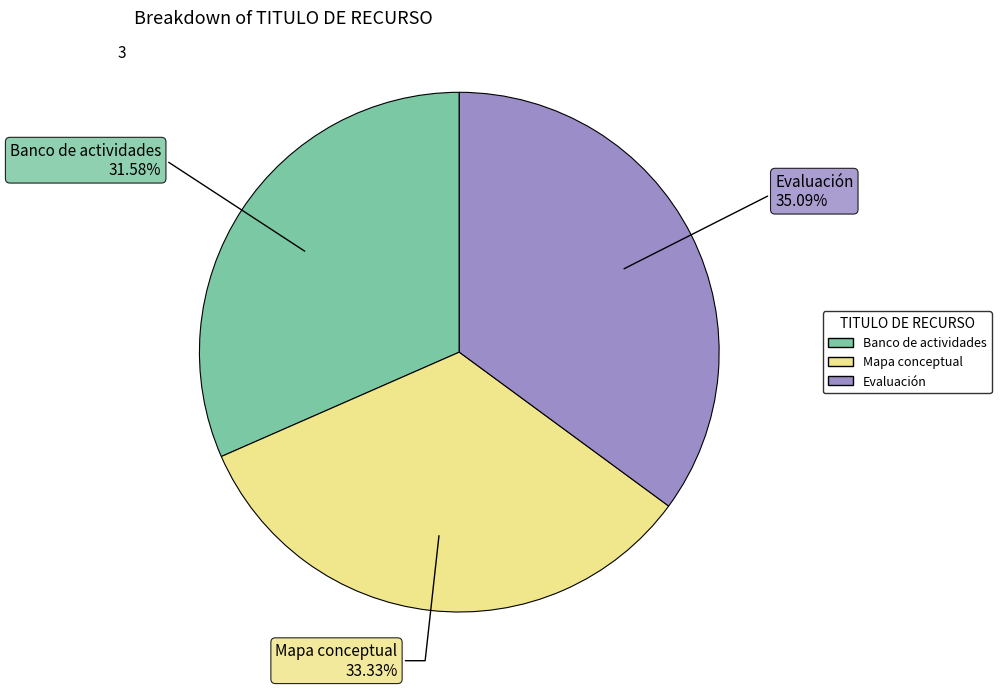

Do Banco de actividades and Mapa conceptual together represent more than half of the pie?

Yes